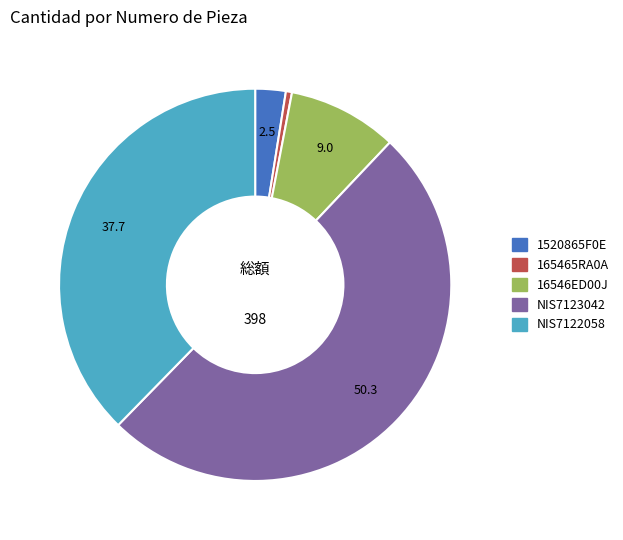

Is it true that 16546ED00J is 9% of the pie?

True